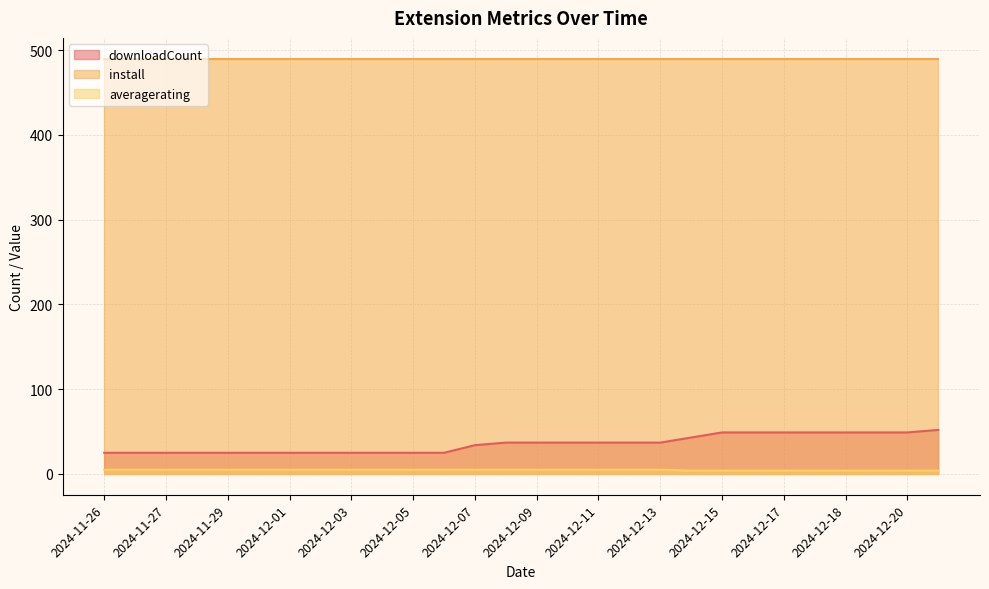

True or false: downloadCount has a value of 13 at 2024-12-19.

False